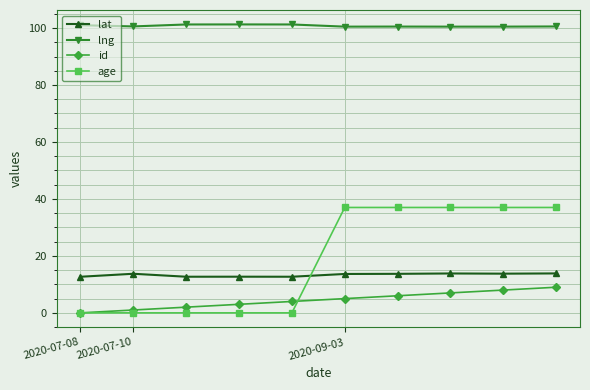

Which series has the largest total across all categories?

lng